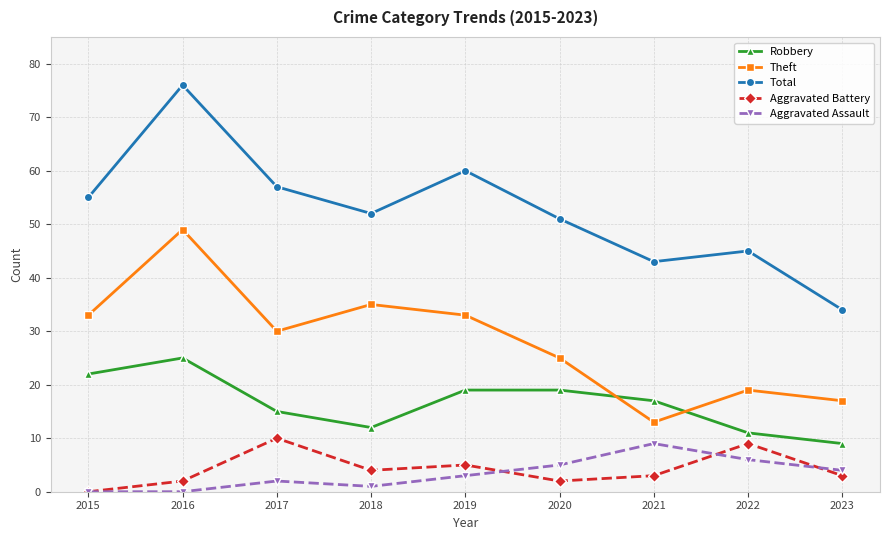

What is the value of the Aggravated Assault point at the 4th from the left?

1